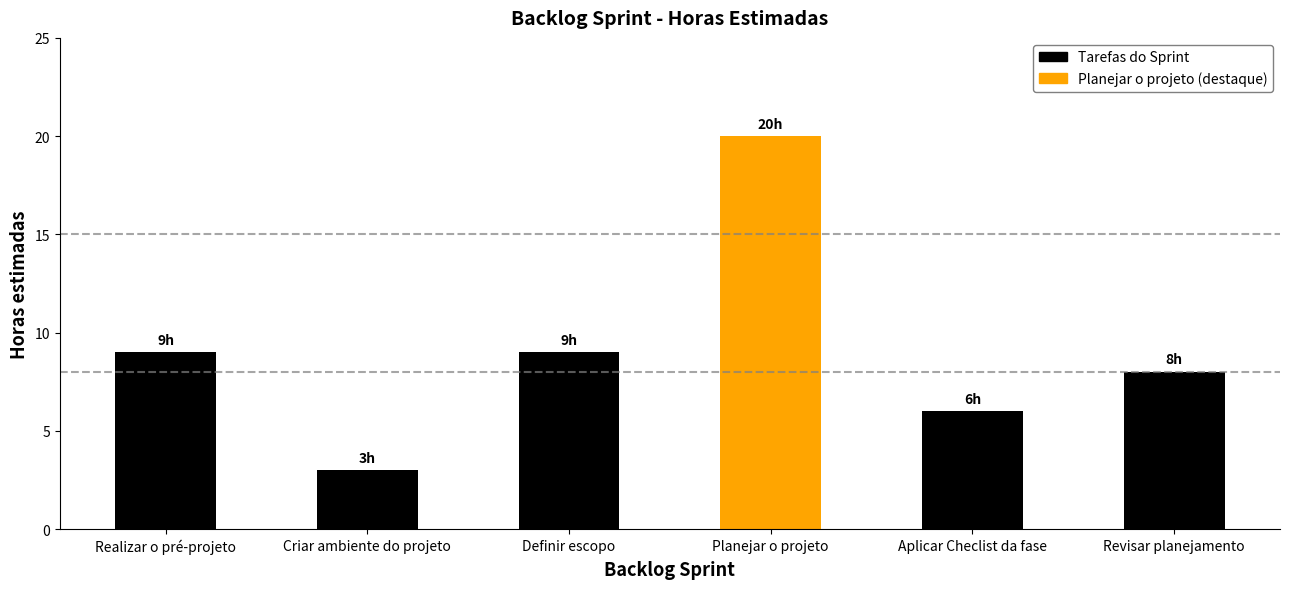

Reading left to right, transcribe all the data shown in this chart.

Realizar o pré-projeto=9	Criar ambiente do projeto=3	Definir escopo=9	Planejar o projeto=20	Aplicar Checlist da fase=6	Revisar planejamento=8